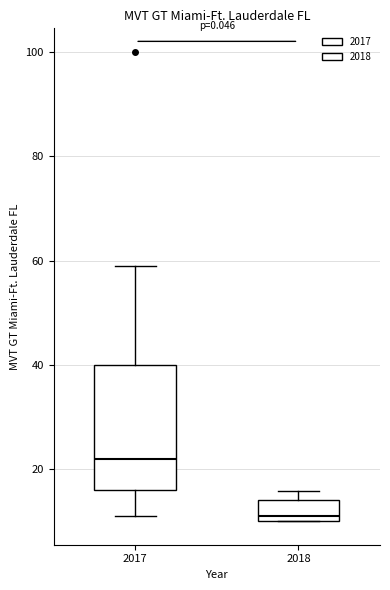

Reading left to right, read every box against the y-axis: the position of its median line, the range the box covers, and the ends of its whiskers. The values are not printed on the chart, so give them approximately, as read against the axis.

2017: median 22, box 16 to 40, whiskers 12 to 60
2018: median 12, box 10 to 14, whiskers 10 to 16